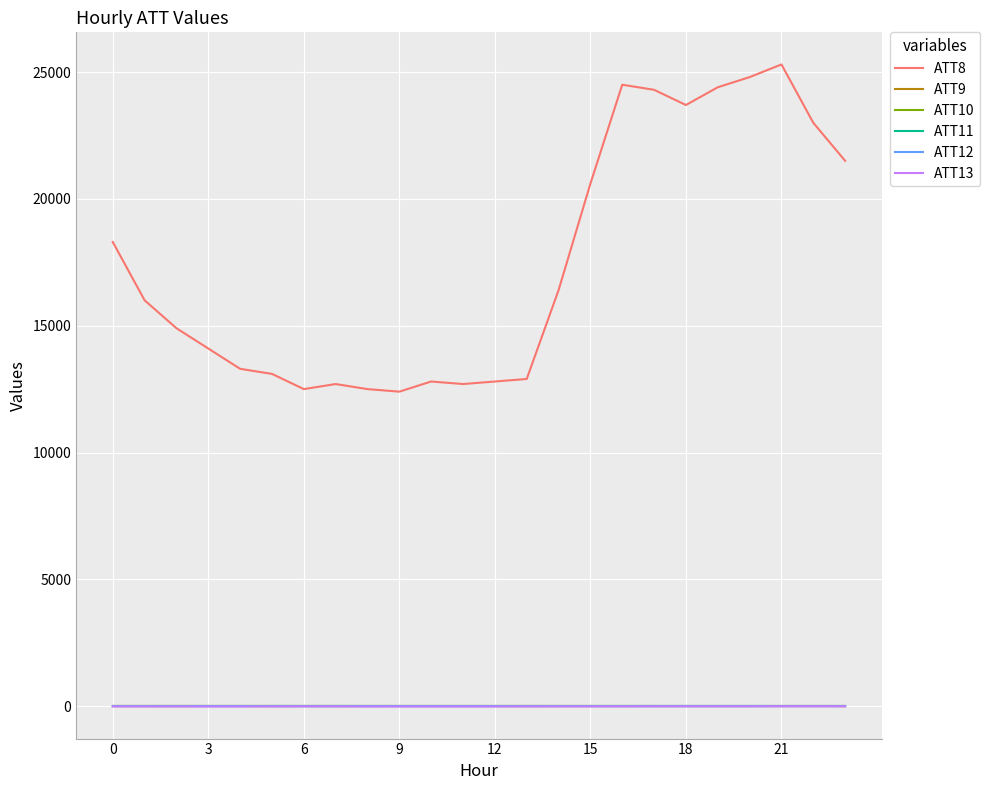

Which series has the largest total across all categories?

ATT8